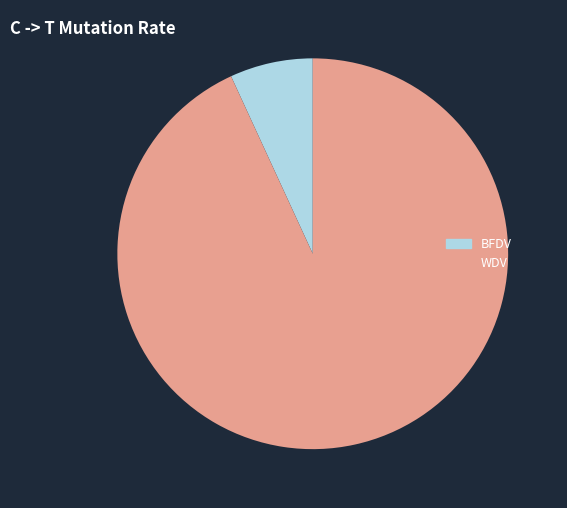

Is the sum of WDV and BFDV greater than half?

Yes